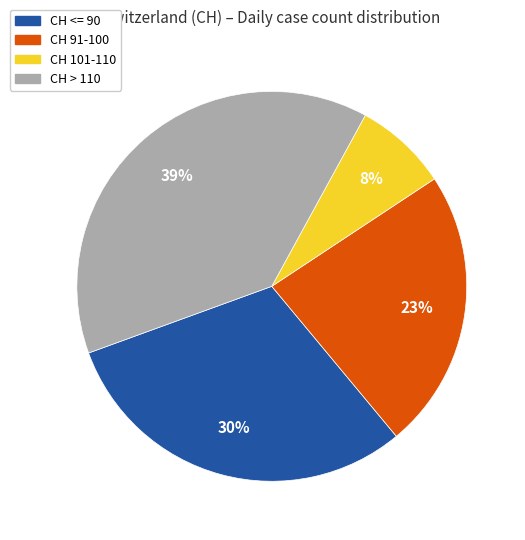

Does any single category account for the majority?

No